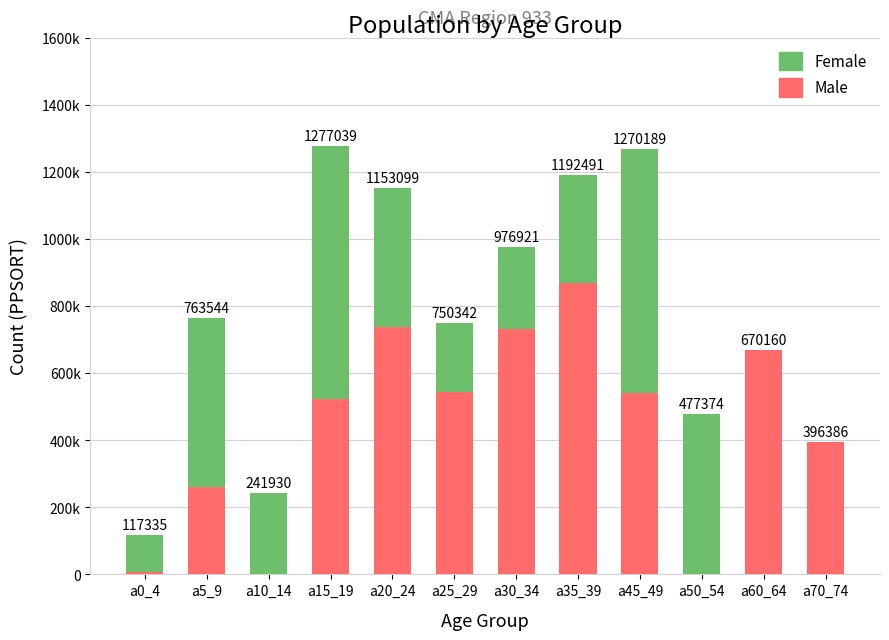

Does the chart contain stacked bars?

Yes